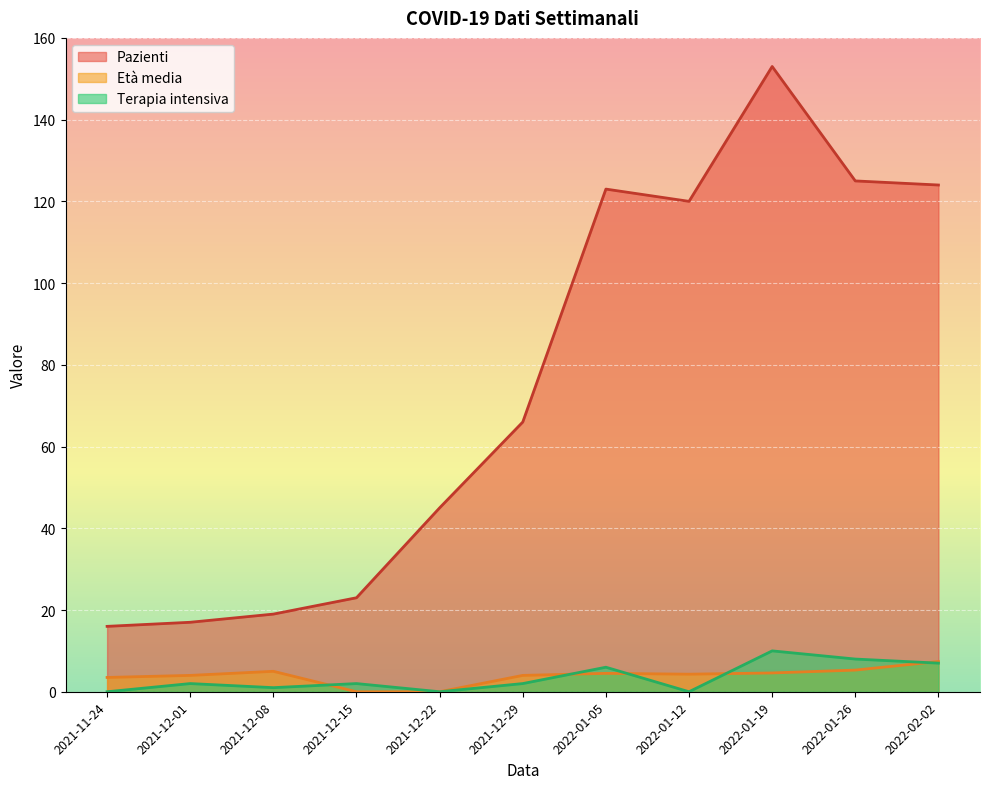

The value of Terapia intensiva at 2022-02-02 is 7.0. True or false?

True